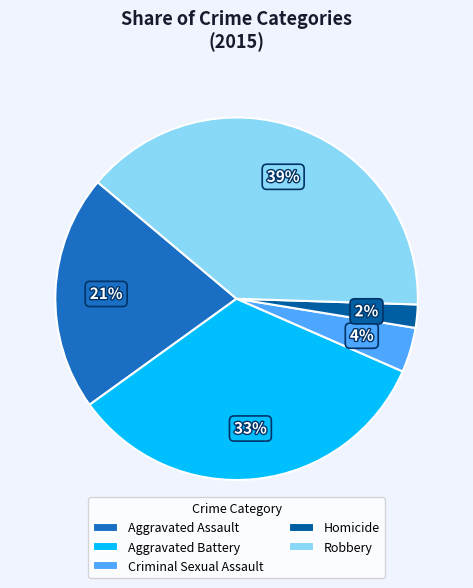

Which has a higher value, Robbery or Aggravated Assault?

Robbery